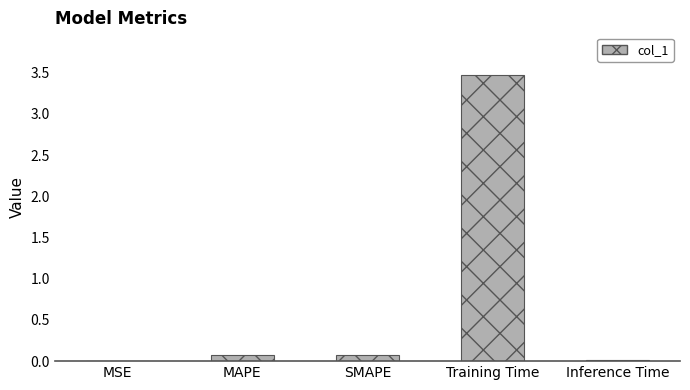

How many series are shown in this chart?

1